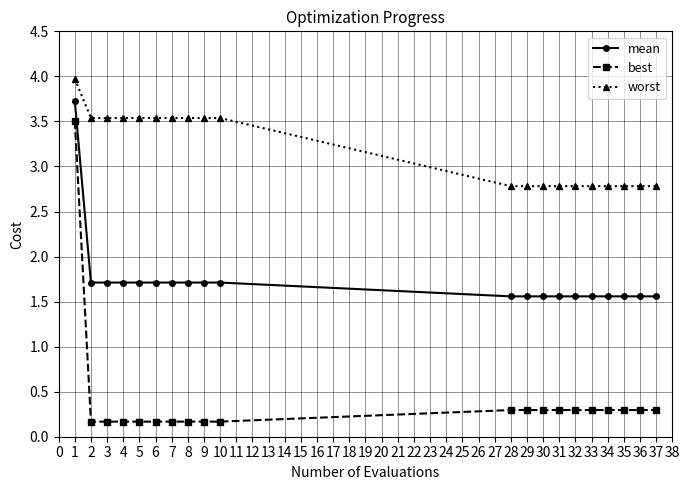

True or false: worst and best cross at least once.

False